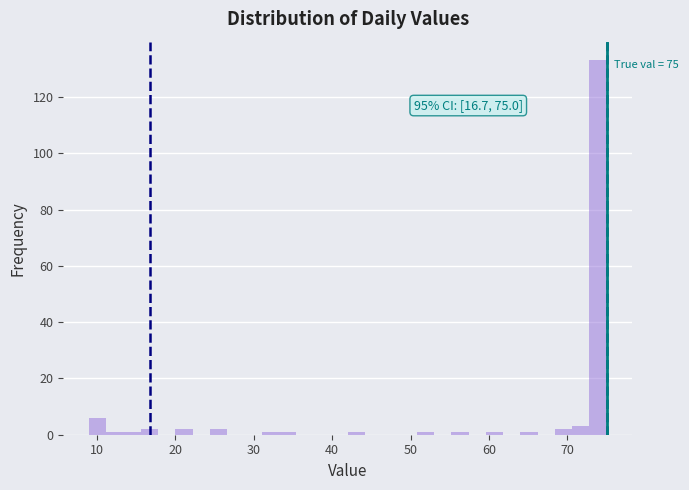

Around what value on the x-axis is the tallest bar? Give the approximate position of its centre, as read against the axis.

74